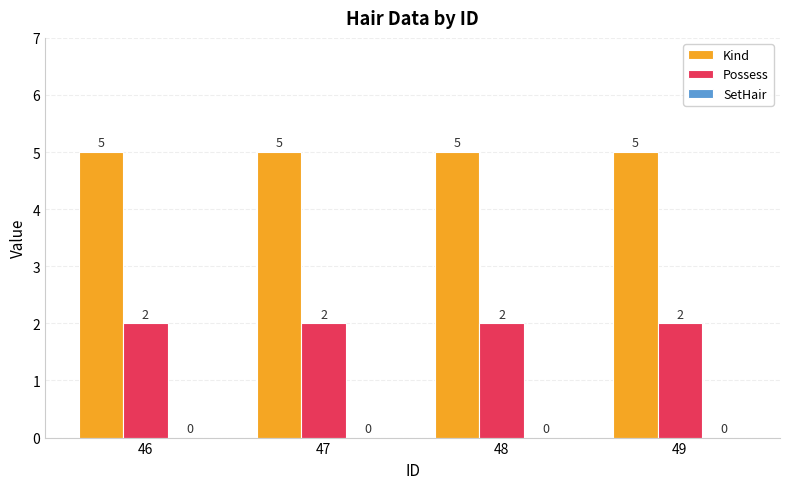

Rank the series at 49 from highest to lowest value.

Kind, Possess